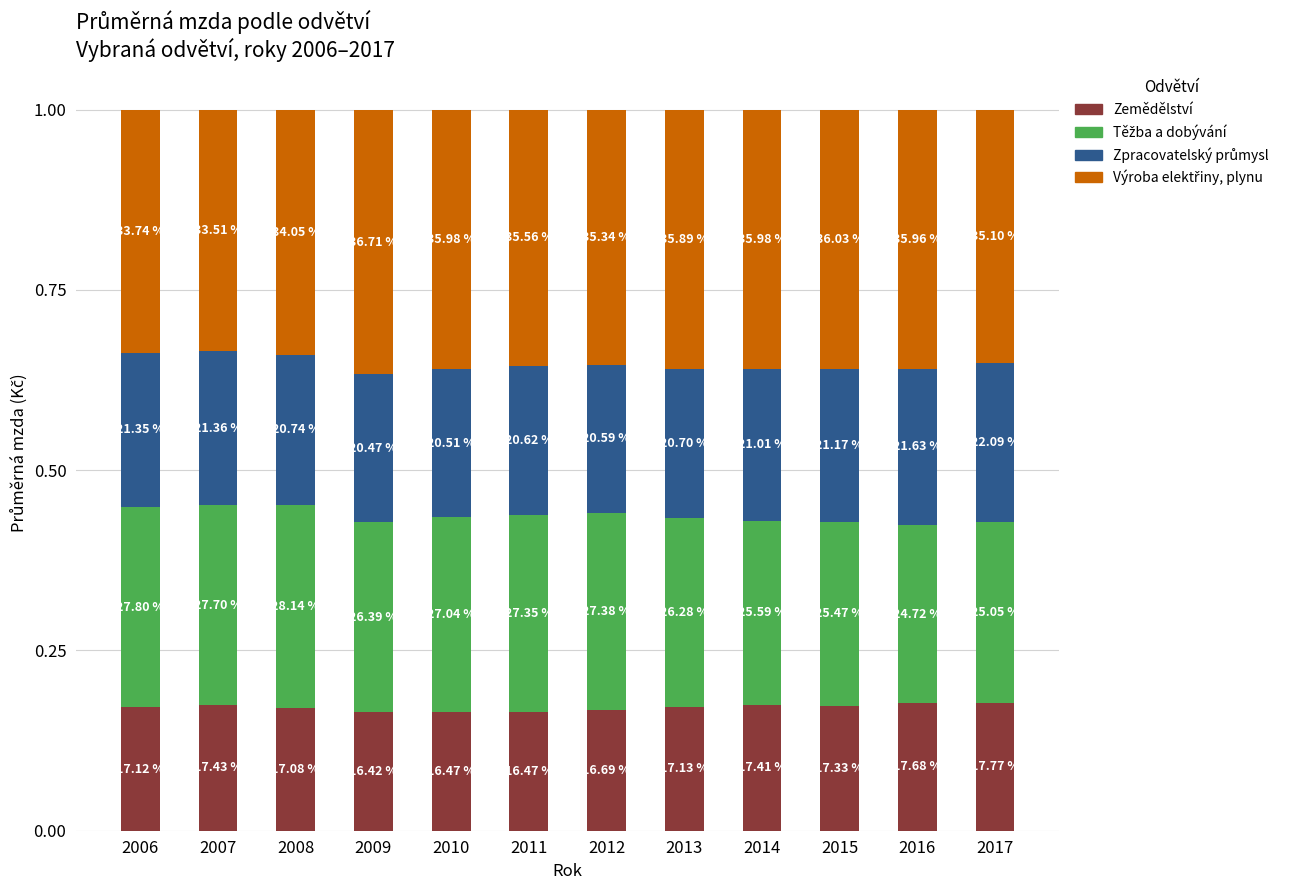

Between 2011 and 2009, which is larger?

2011